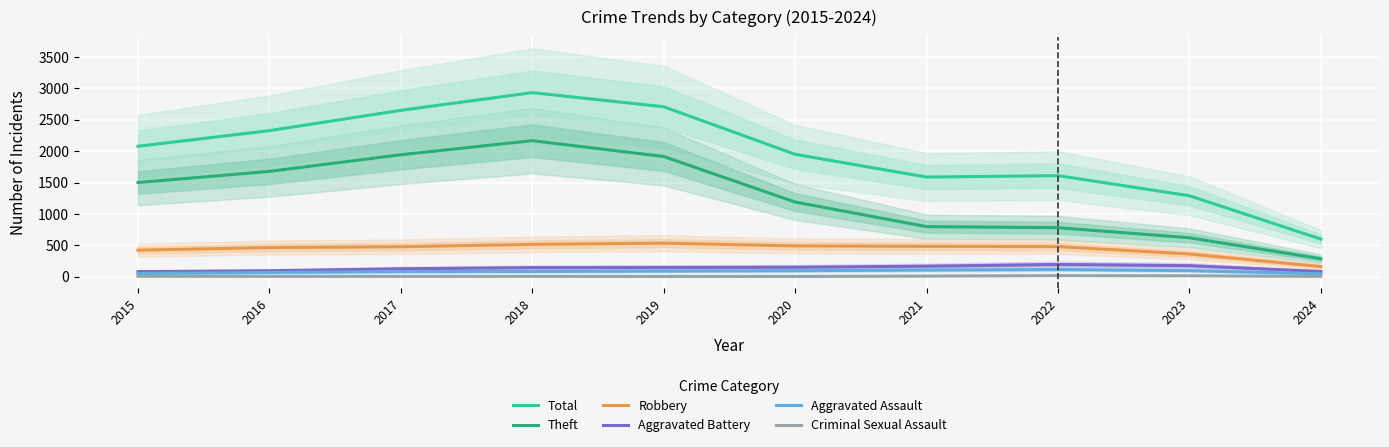

Which series has the largest total across all categories?

Total